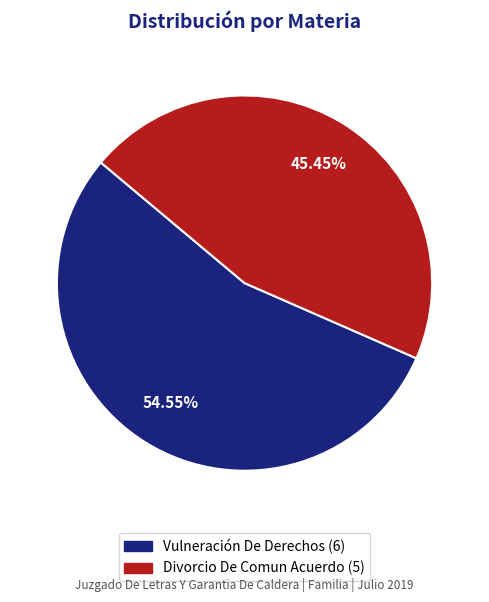

Which has a higher value, Divorcio De Comun Acuerdo or Vulneración De Derechos?

Vulneración De Derechos